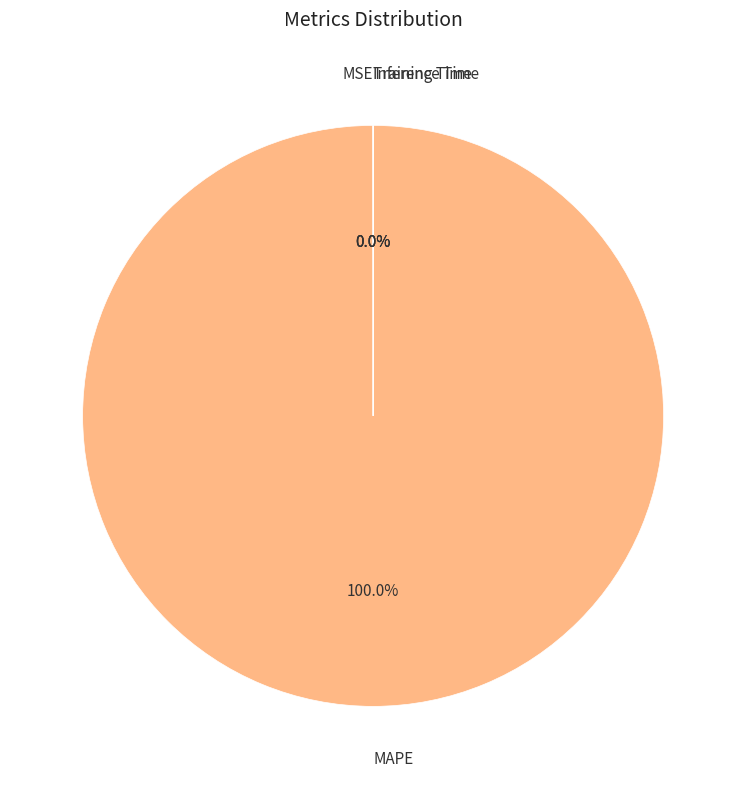

Which slice is the largest?

MAPE